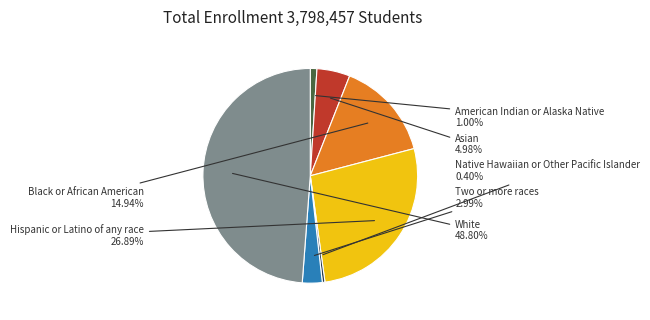

What percentage is the White slice, to the nearest percent?

49%